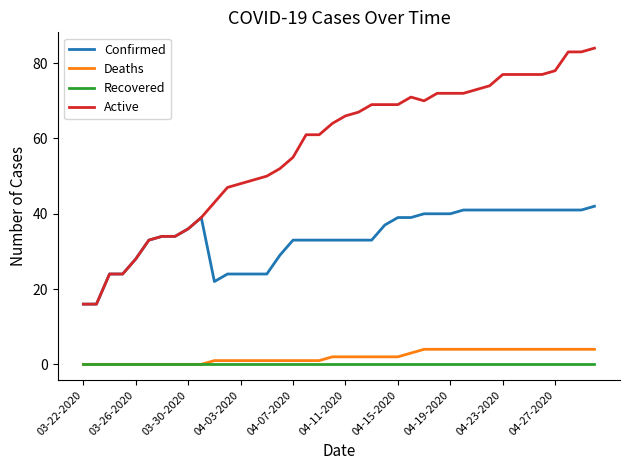

What is the greatest value displayed?

84